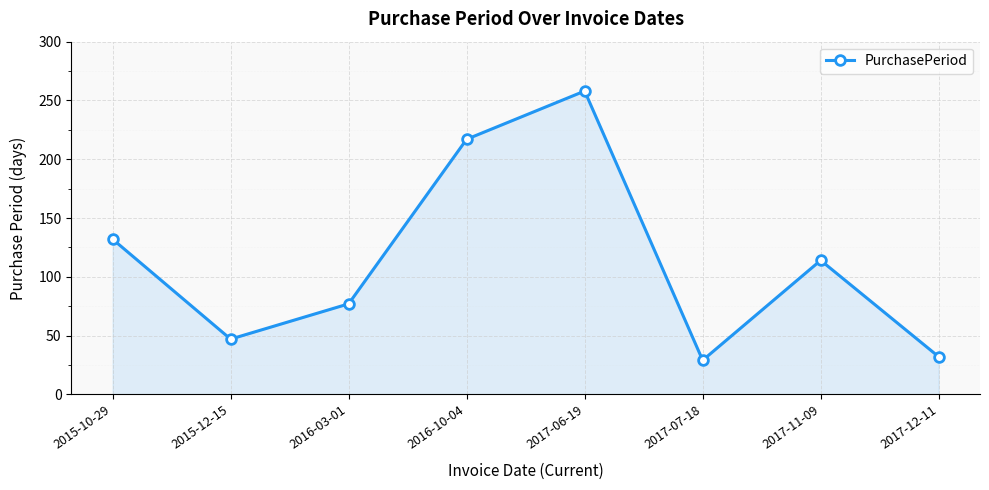

What is the maximum value shown in the chart?

258